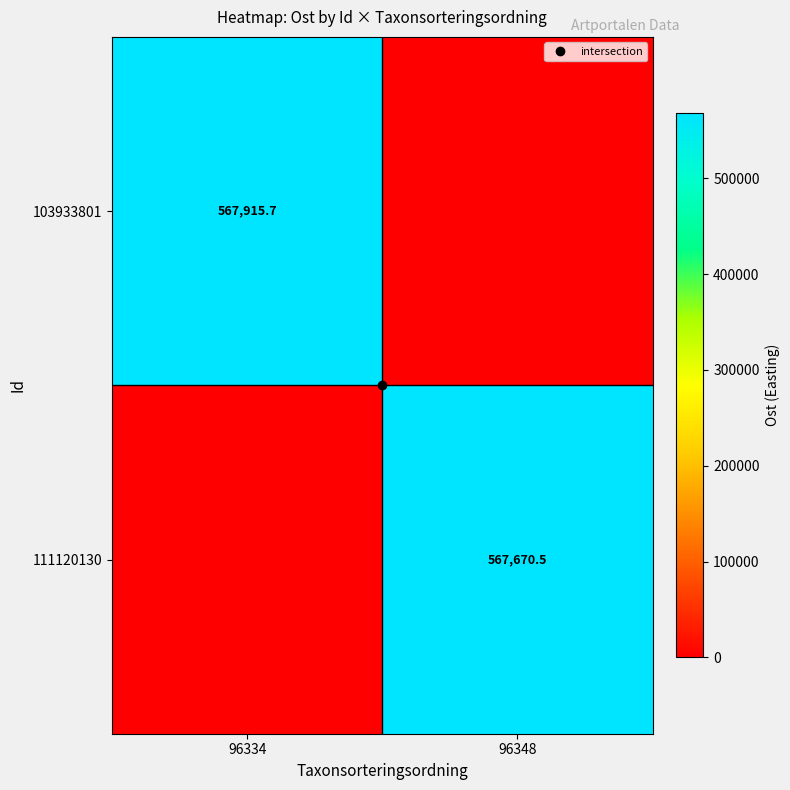

Which has a higher value, 96348 or 96334?

96334